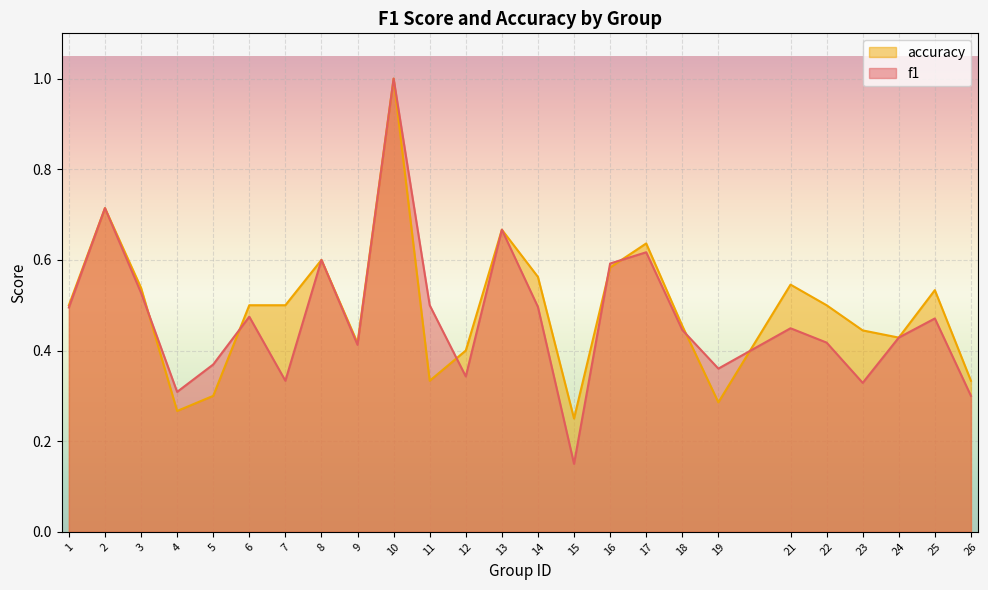

Which category has the highest value across all series?

10